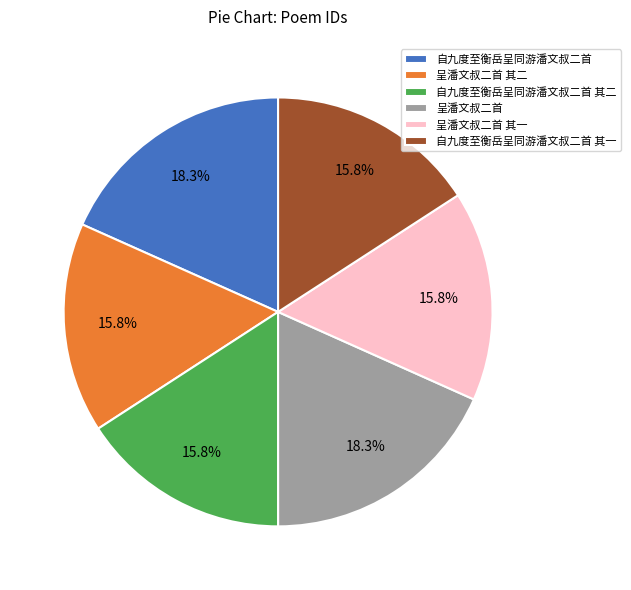

Does any single category account for the majority?

No